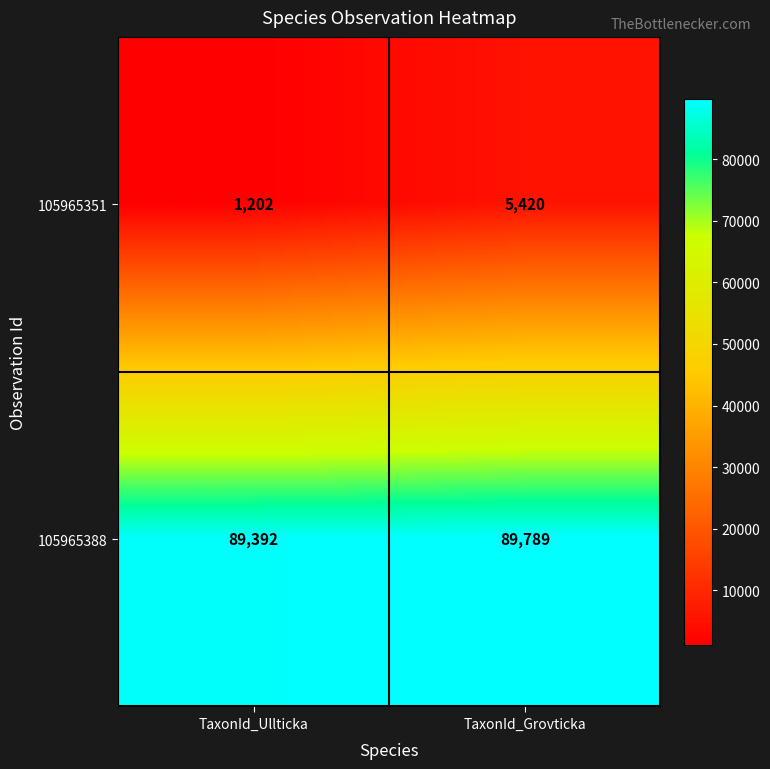

Rank the series by their maximum value, from highest to lowest.

105965388, 105965351